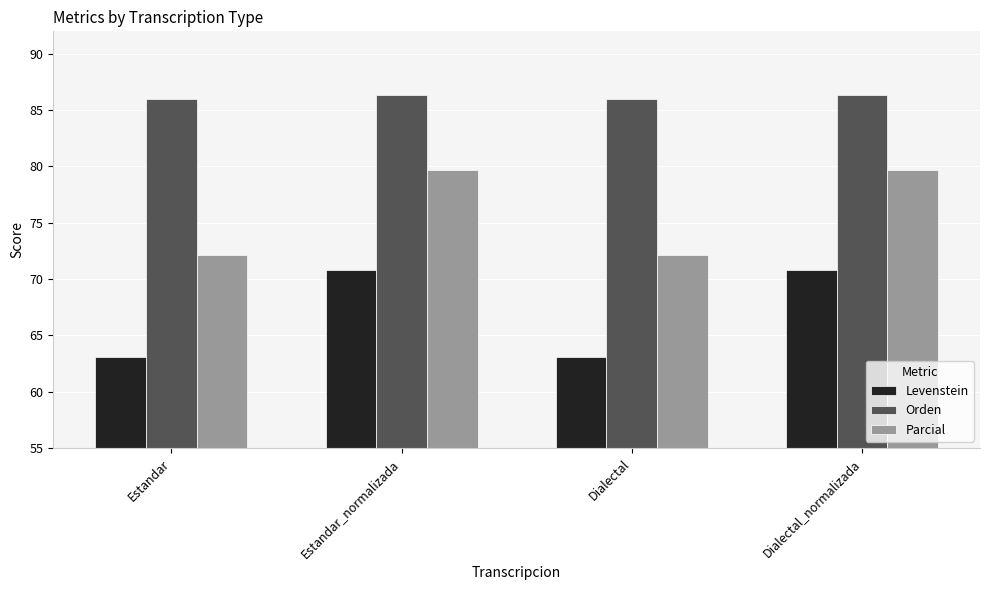

What is the minimum value shown in the chart?

63.1